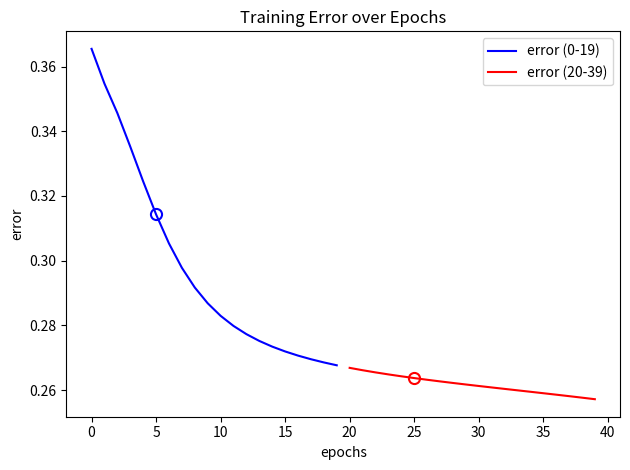

True or false: error (20-39) and error (0-19) cross at least once.

False